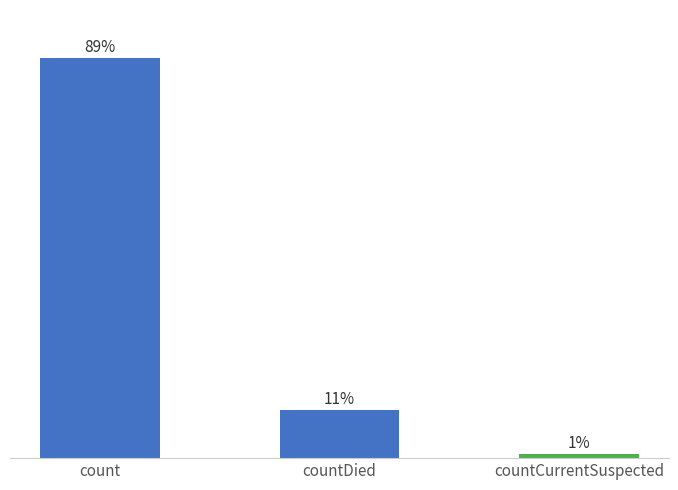

Approximately how many times larger is the value at countDied compared to count?

0.1